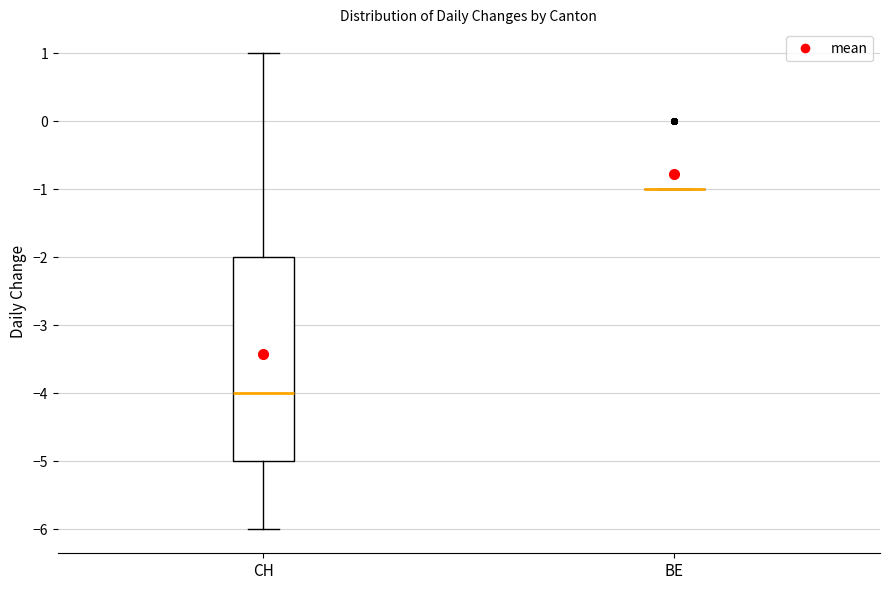

Which box is the tallest, from its lower edge to its upper edge?

CH